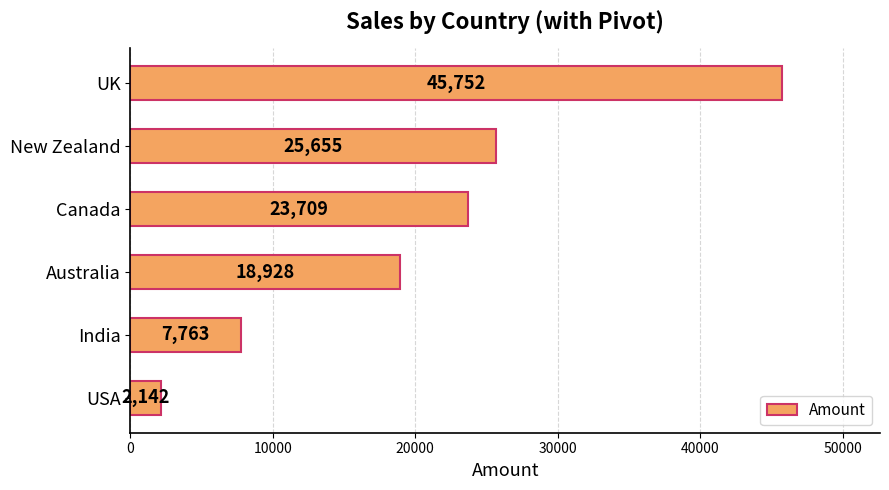

The value at Canada is 12377. True or false?

False